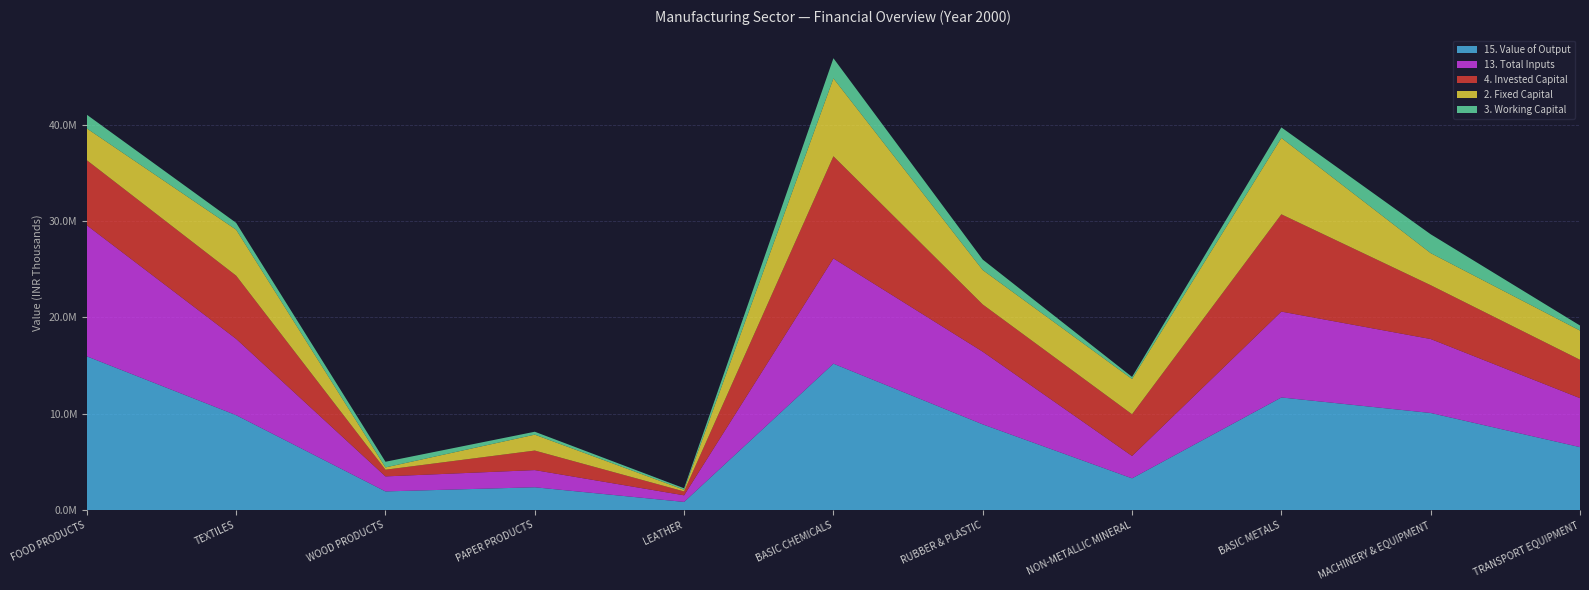

Reading left to right, extract all data points from this chart.

15. Value of Output: FOOD PRODUCTS=15960601	TEXTILES=9851452	WOOD PRODUCTS=1933073	PAPER PRODUCTS=2363196	LEATHER=842165	BASIC CHEMICALS=15199154	RUBBER & PLASTIC=8897914	NON-METALLIC MINERAL=3291380	BASIC METALS=11691418	MACHINERY & EQUIPMENT=10078346	TRANSPORT EQUIPMENT=6534317
13. Total Inputs: FOOD PRODUCTS=13606861	TEXTILES=7919840	WOOD PRODUCTS=1559679	PAPER PRODUCTS=1784395	LEATHER=686175	BASIC CHEMICALS=10930152	RUBBER & PLASTIC=7543448	NON-METALLIC MINERAL=2320090	BASIC METALS=8915507	MACHINERY & EQUIPMENT=7680684	TRANSPORT EQUIPMENT=5083393
4. Invested Capital: FOOD PRODUCTS=6758749	TEXTILES=6567161	WOOD PRODUCTS=694020	PAPER PRODUCTS=2028154	LEATHER=402552	BASIC CHEMICALS=10609145	RUBBER & PLASTIC=4905013	NON-METALLIC MINERAL=4332093	BASIC METALS=10104604	MACHINERY & EQUIPMENT=5590566	TRANSPORT EQUIPMENT=3986441
2. Fixed Capital: FOOD PRODUCTS=3299611	TEXTILES=4772534	WOOD PRODUCTS=239509	PAPER PRODUCTS=1652654	LEATHER=171174	BASIC CHEMICALS=8087075	RUBBER & PLASTIC=3573742	NON-METALLIC MINERAL=3662468	BASIC METALS=7931667	MACHINERY & EQUIPMENT=3330965	TRANSPORT EQUIPMENT=3033831
3. Working Capital: FOOD PRODUCTS=1425670	TEXTILES=711621	WOOD PRODUCTS=586580	PAPER PRODUCTS=301842	LEATHER=154722	BASIC CHEMICALS=2094281	RUBBER & PLASTIC=1088481	NON-METALLIC MINERAL=217384	BASIC METALS=1093945	MACHINERY & EQUIPMENT=1956895	TRANSPORT EQUIPMENT=522972